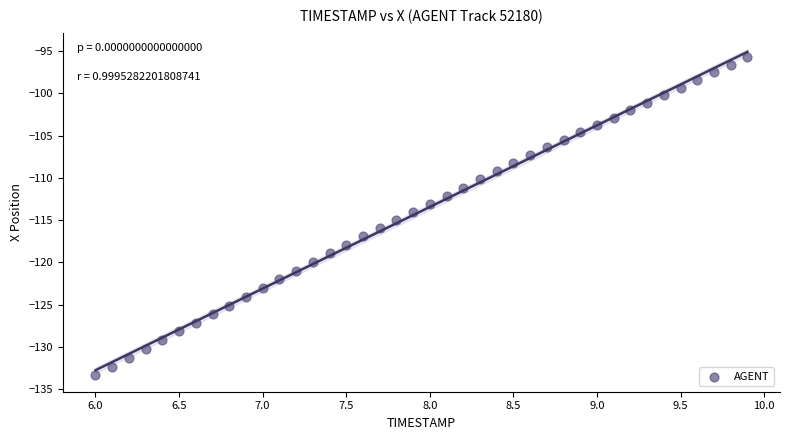

What is the range of Y values (max minus min)?

37.7